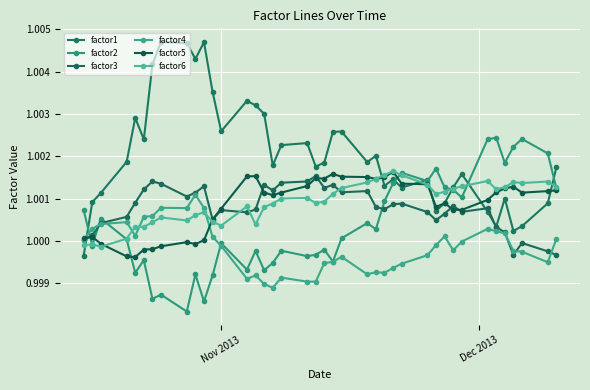

Does the chart display data point markers on the line(s)?

Yes